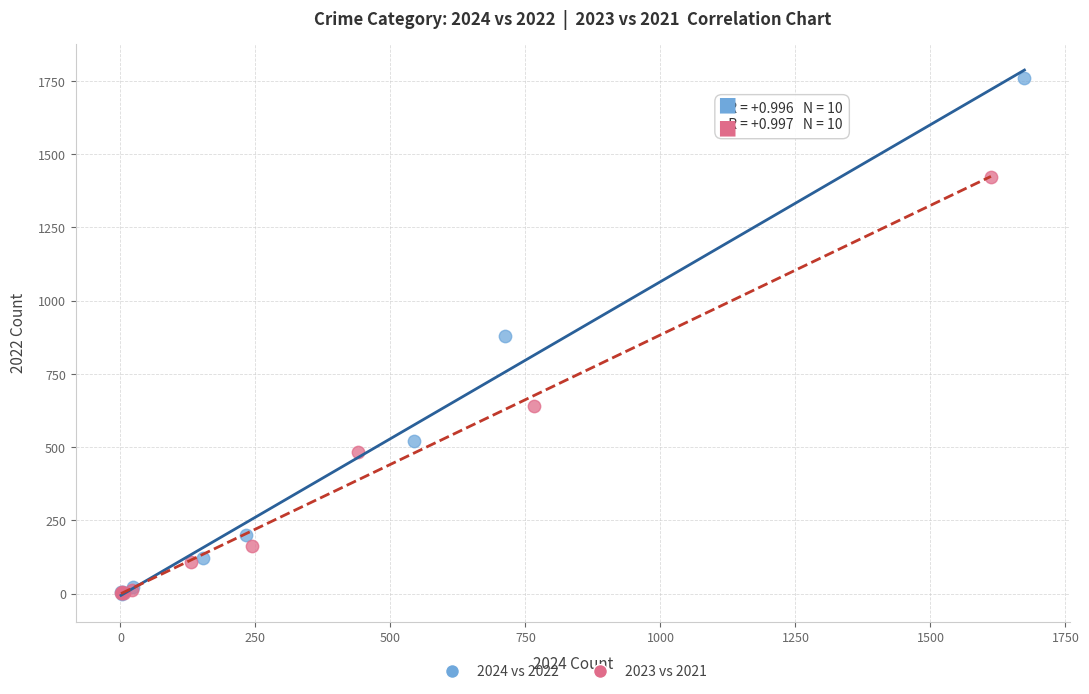

Which series has the widest spread of Y values?

2024 vs 2022